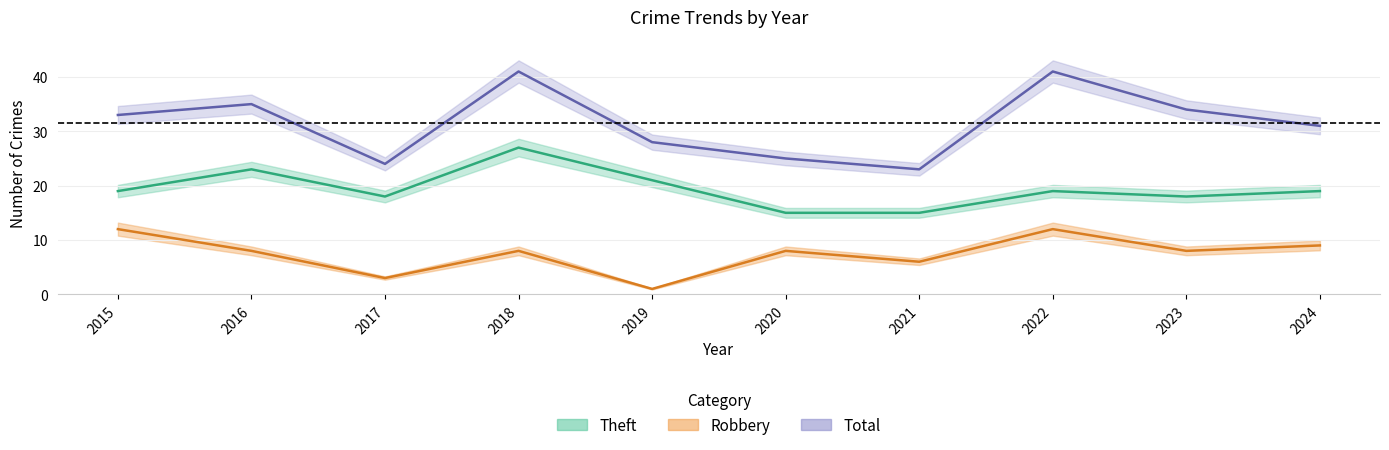

At which category is the sum across all series the highest?

2018